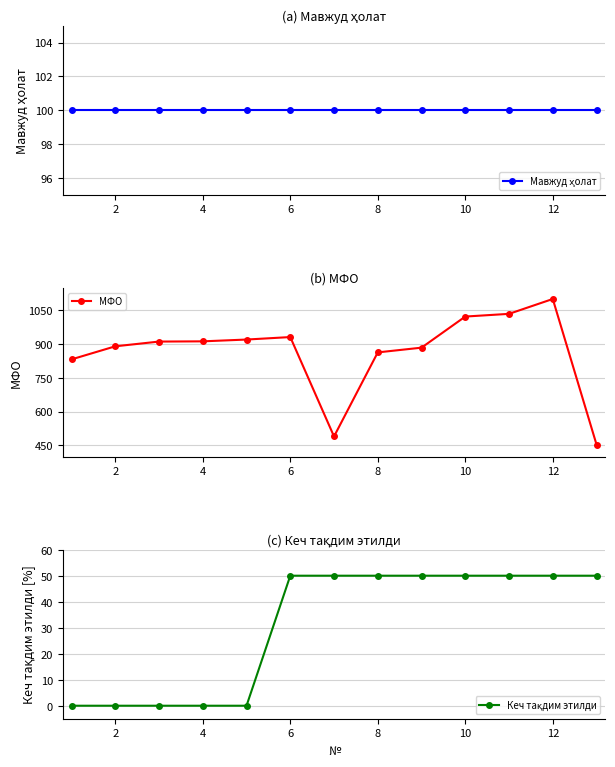

What is the maximum value for МФО?

1100